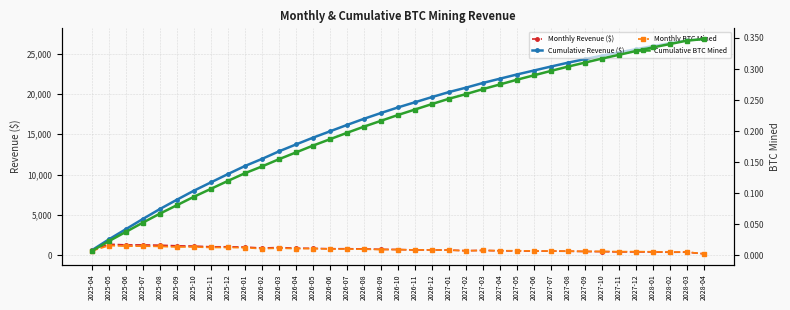

Reading left to right, list all the values displayed in this chart.

Monthly Revenue ($): 617.6	1347.7	1264.5	1266.8	1227.6	1151.7	1120.8	1028.4	1030.4	998.5	874.9	940.4	854.6	839.8	787.8	789.4	764.9	717.5	692.6	640.7	642.1	622.2	544.9	586.0	527.8	523.3	490.8	491.9	476.6	447.0	427.8	399.2	400.1	387.7	351.4	364.8	162.5
Cumulative Revenue ($): 617.6	1965.3	3229.8	4496.6	5724.2	6876.0	7996.8	9025.2	10055.7	11054.2	11929.1	12869.5	13724.1	14563.9	15351.7	16141.1	16906.0	17623.5	18316.1	18956.8	19598.9	20221.1	20765.9	21351.9	21879.7	22403.0	22893.8	23385.6	23862.3	24309.3	24737.1	25136.3	25536.3	25924.0	26275.4	26640.2	26802.7
Monthly BTC Mined: 0.0	0.0	0.0	0.0	0.0	0.0	0.0	0.0	0.0	0.0	0.0	0.0	0.0	0.0	0.0	0.0	0.0	0.0	0.0	0.0	0.0	0.0	0.0	0.0	0.0	0.0	0.0	0.0	0.0	0.0	0.0	0.0	0.0	0.0	0.0	0.0	0.0
Cumulative BTC Mined: 0.0	0.0	0.0	0.1	0.1	0.1	0.1	0.1	0.1	0.1	0.1	0.2	0.2	0.2	0.2	0.2	0.2	0.2	0.2	0.2	0.2	0.3	0.3	0.3	0.3	0.3	0.3	0.3	0.3	0.3	0.3	0.3	0.3	0.3	0.3	0.3	0.3